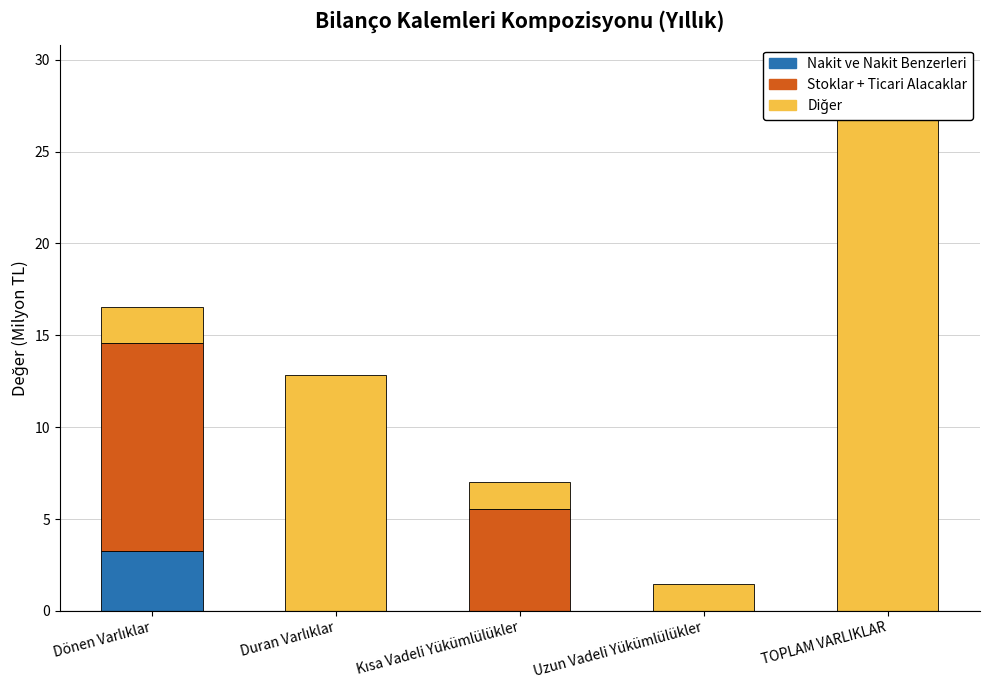

How many bars are there in each group?

3